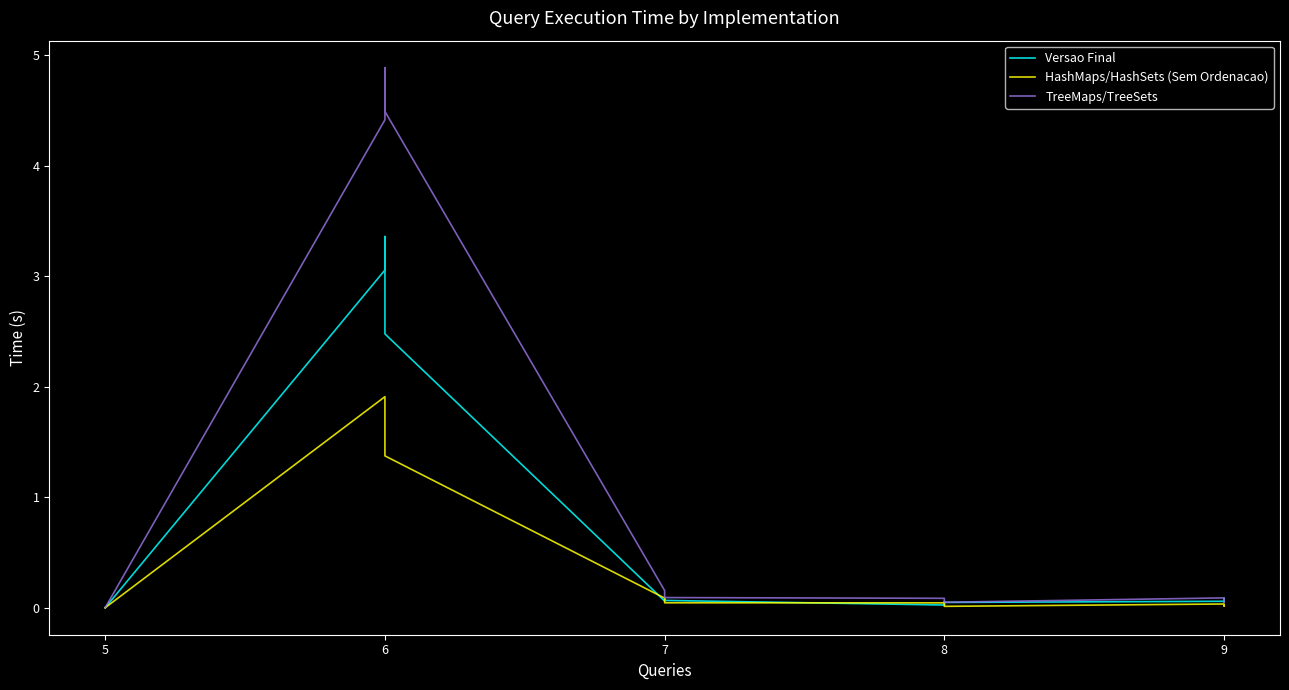

Count the number of data series in this chart.

3